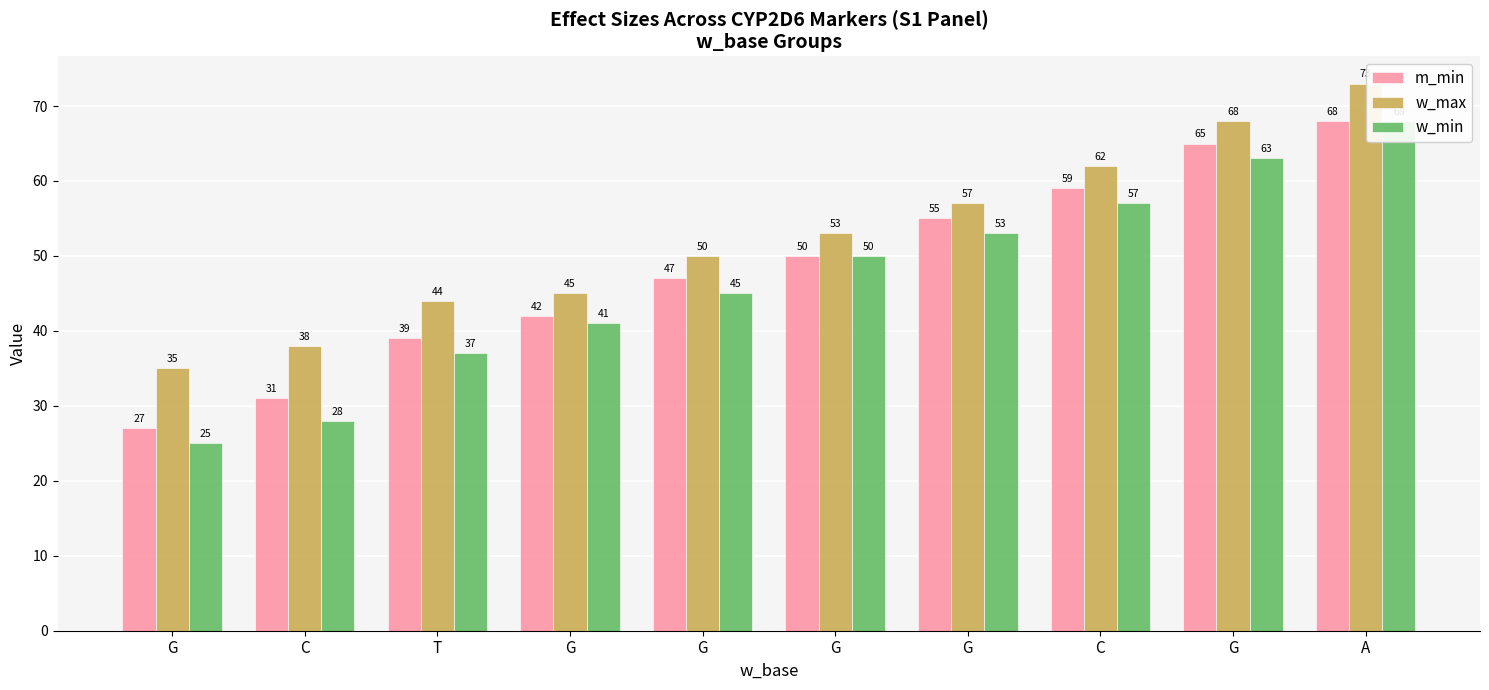

How many series are shown in this chart?

3